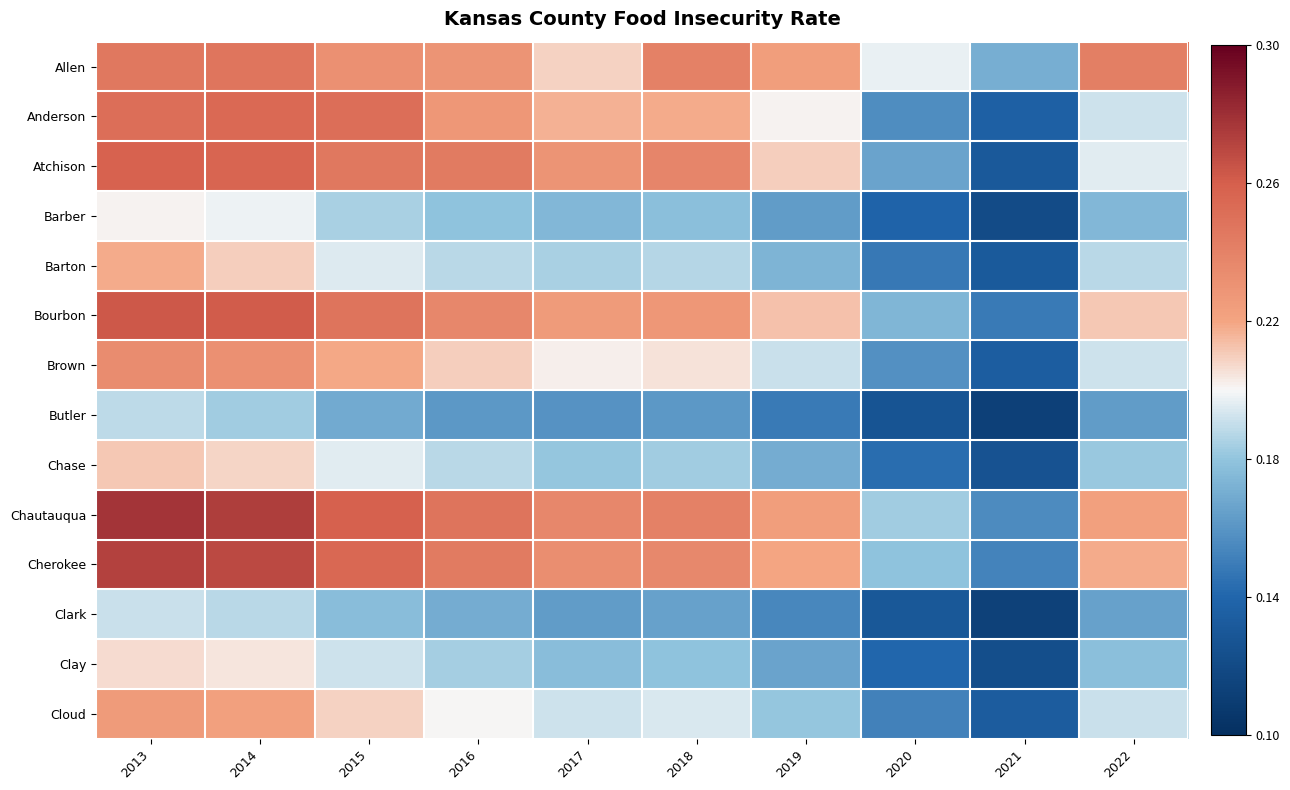

Reading right to left, list all the values displayed in this chart.

Allen: 2022=0.2	2021=0.2	2020=0.2	2019=0.2	2018=0.2	2017=0.2	2016=0.2	2015=0.2	2014=0.2	2013=0.2
Anderson: 2022=0.2	2021=0.1	2020=0.2	2019=0.2	2018=0.2	2017=0.2	2016=0.2	2015=0.3	2014=0.3	2013=0.3
Atchison: 2022=0.2	2021=0.1	2020=0.2	2019=0.2	2018=0.2	2017=0.2	2016=0.2	2015=0.2	2014=0.3	2013=0.3
Barber: 2022=0.2	2021=0.1	2020=0.1	2019=0.2	2018=0.2	2017=0.2	2016=0.2	2015=0.2	2014=0.2	2013=0.2
Barton: 2022=0.2	2021=0.1	2020=0.1	2019=0.2	2018=0.2	2017=0.2	2016=0.2	2015=0.2	2014=0.2	2013=0.2
Bourbon: 2022=0.2	2021=0.1	2020=0.2	2019=0.2	2018=0.2	2017=0.2	2016=0.2	2015=0.2	2014=0.3	2013=0.3
Brown: 2022=0.2	2021=0.1	2020=0.2	2019=0.2	2018=0.2	2017=0.2	2016=0.2	2015=0.2	2014=0.2	2013=0.2
Butler: 2022=0.2	2021=0.1	2020=0.1	2019=0.1	2018=0.2	2017=0.2	2016=0.2	2015=0.2	2014=0.2	2013=0.2
Chase: 2022=0.2	2021=0.1	2020=0.1	2019=0.2	2018=0.2	2017=0.2	2016=0.2	2015=0.2	2014=0.2	2013=0.2
Chautauqua: 2022=0.2	2021=0.2	2020=0.2	2019=0.2	2018=0.2	2017=0.2	2016=0.2	2015=0.3	2014=0.3	2013=0.3
Cherokee: 2022=0.2	2021=0.2	2020=0.2	2019=0.2	2018=0.2	2017=0.2	2016=0.2	2015=0.3	2014=0.3	2013=0.3
Clark: 2022=0.2	2021=0.1	2020=0.1	2019=0.2	2018=0.2	2017=0.2	2016=0.2	2015=0.2	2014=0.2	2013=0.2
Clay: 2022=0.2	2021=0.1	2020=0.1	2019=0.2	2018=0.2	2017=0.2	2016=0.2	2015=0.2	2014=0.2	2013=0.2
Cloud: 2022=0.2	2021=0.1	2020=0.2	2019=0.2	2018=0.2	2017=0.2	2016=0.2	2015=0.2	2014=0.2	2013=0.2